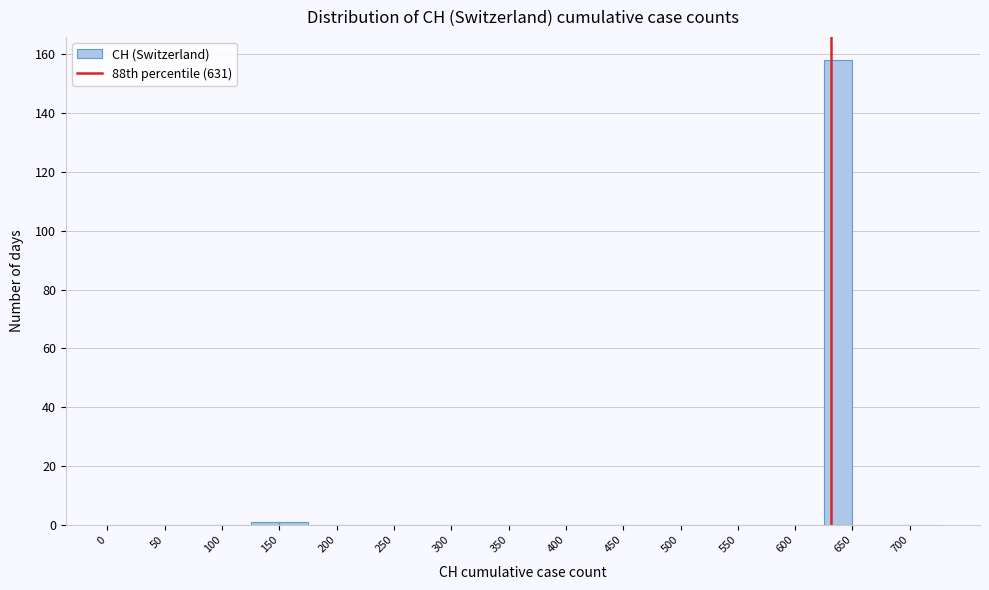

Reading left to right, list every bar in this chart as the range it spans on the x-axis followed by its height. The values are not printed on the chart, so give them approximately, as read against the axis.

0 to 25: 0
25 to 50: 0
50 to 75: 0
75 to 100: 0
100 to 125: 0
125 to 150: under 2
150 to 175: under 2
175 to 200: 0
200 to 225: 0
225 to 250: 0
250 to 275: 0
275 to 300: 0
300 to 325: 0
325 to 350: 0
350 to 375: 0
375 to 400: 0
400 to 425: 0
425 to 450: 0
450 to 475: 0
475 to 500: 0
500 to 525: 0
525 to 550: 0
550 to 575: 0
575 to 600: 0
600 to 625: 0
625 to 650: 158
650 to 675: 0
675 to 700: 0
700 to 725: 0